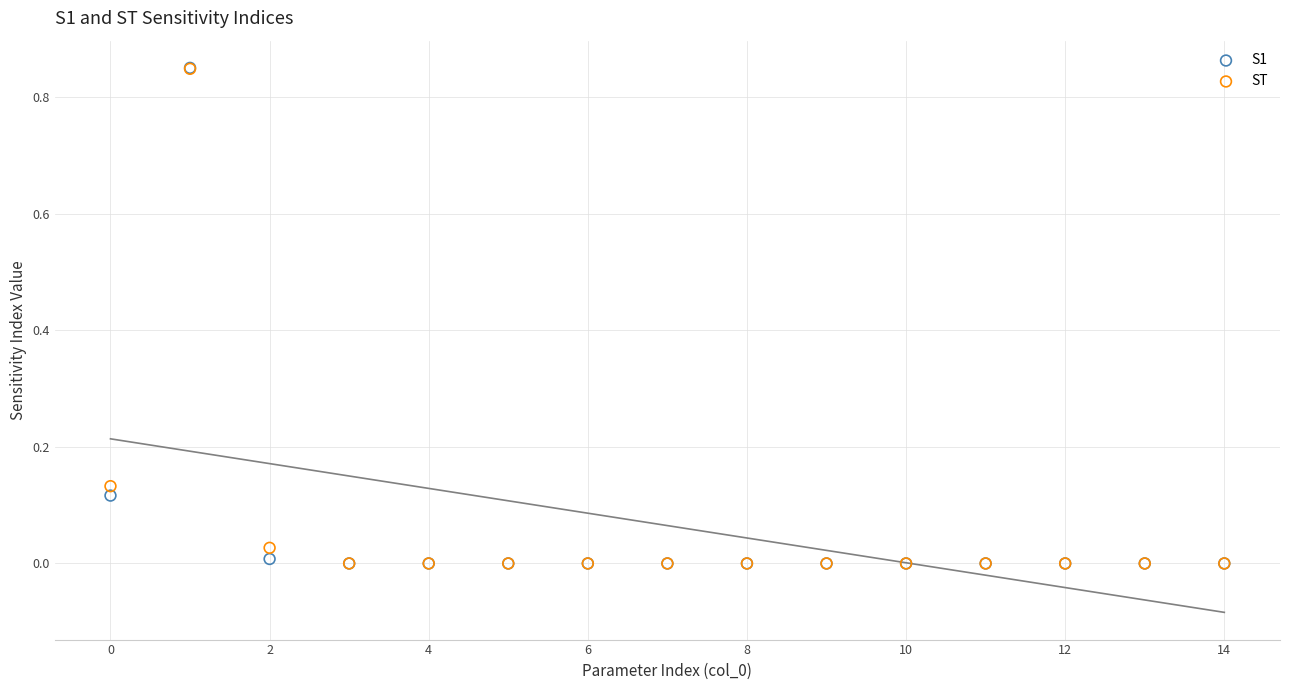

What are all the series names shown in the legend?

S1, ST